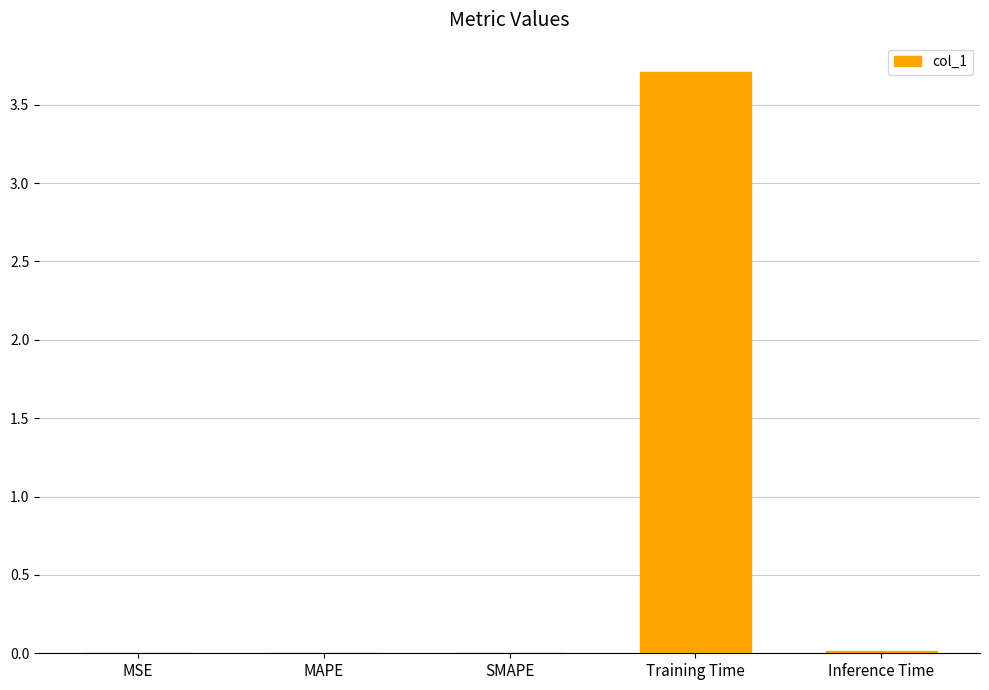

What is the greatest value displayed?

3.7